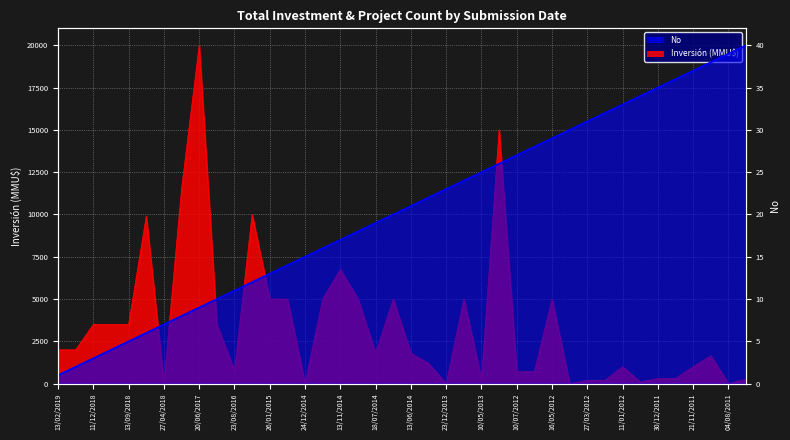

True or false: Inversión (MMU$) and No intersect in this chart.

True